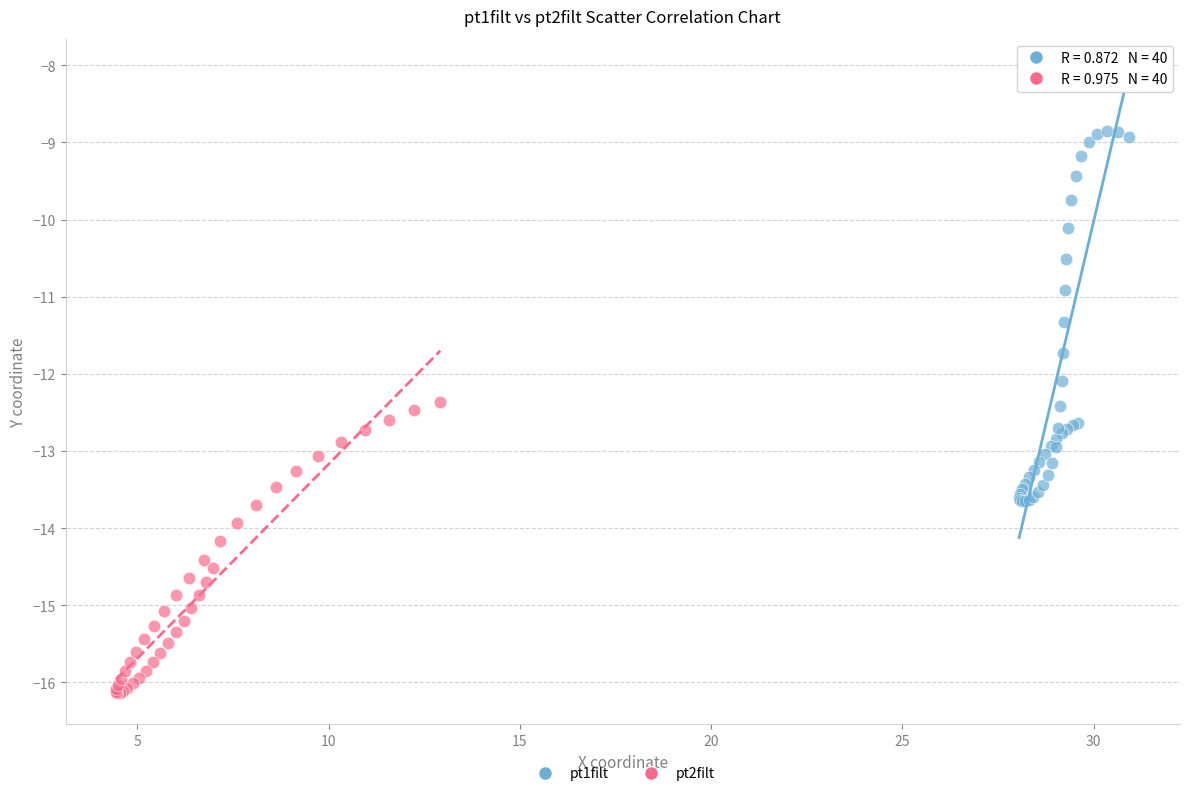

Which series contains the highest Y value?

pt1filt